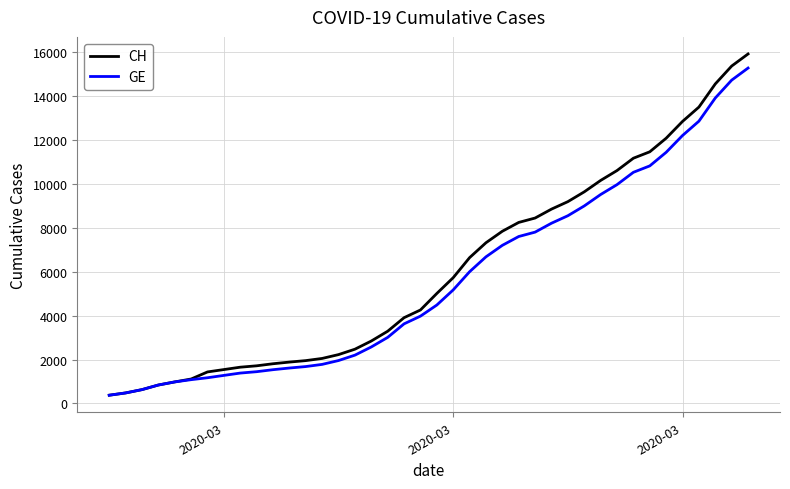

What is the minimum value shown in the chart?

375